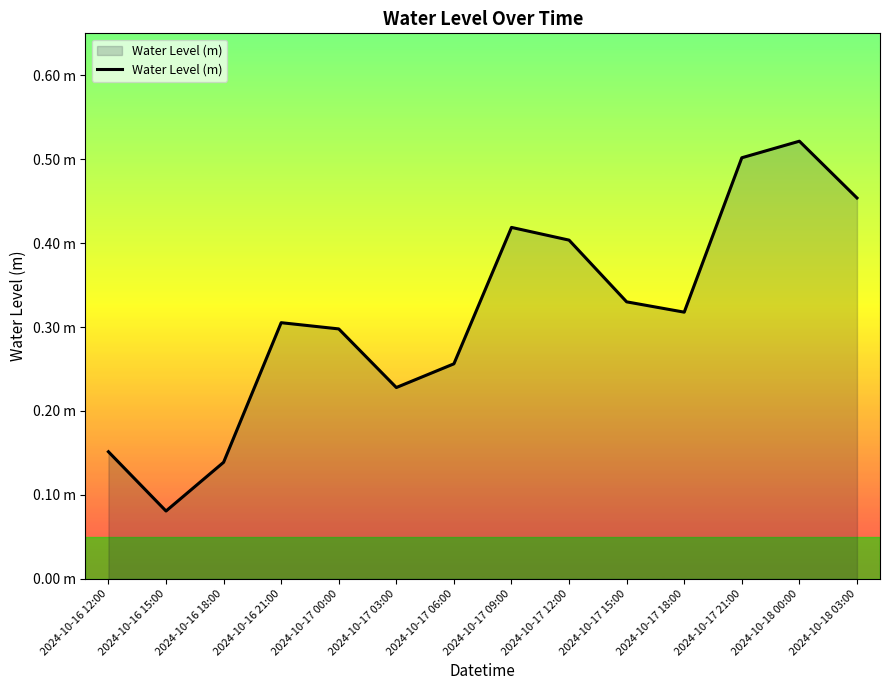

How many interior local peaks (higher than both neighbors) does the data have?

3